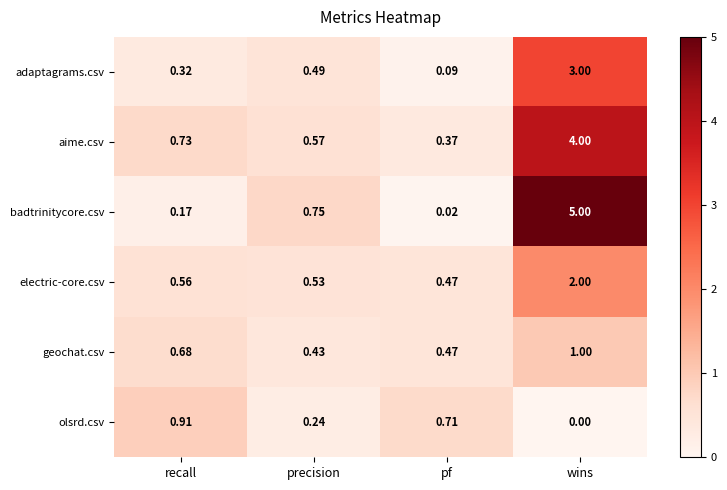

Which series has the largest total across all categories?

badtrinitycore.csv